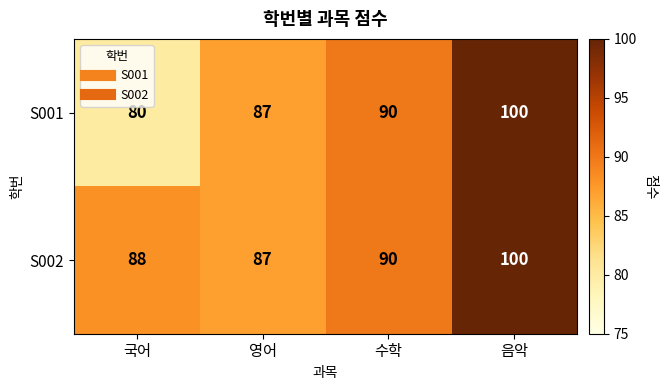

Reading left to right, what are all the values shown in this chart?

S001: 국어=80	영어=87	수학=90	음악=100
S002: 국어=88	영어=87	수학=90	음악=100